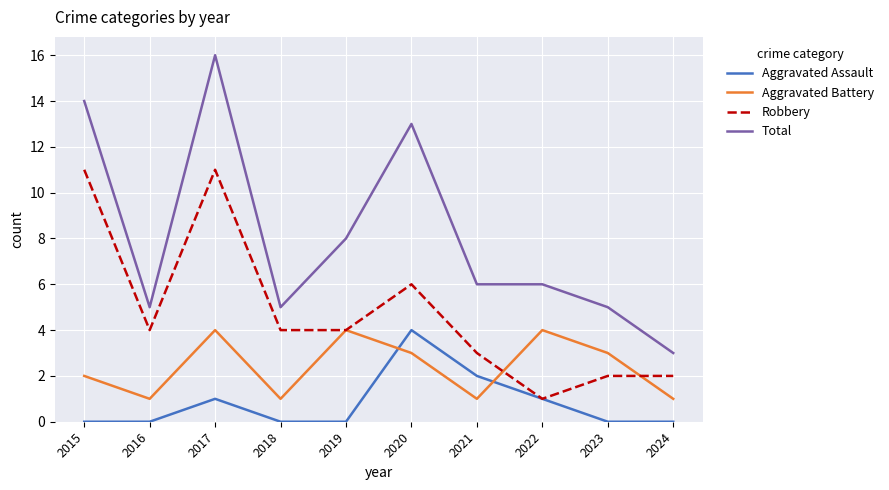

What is the minimum value for Aggravated Battery?

1